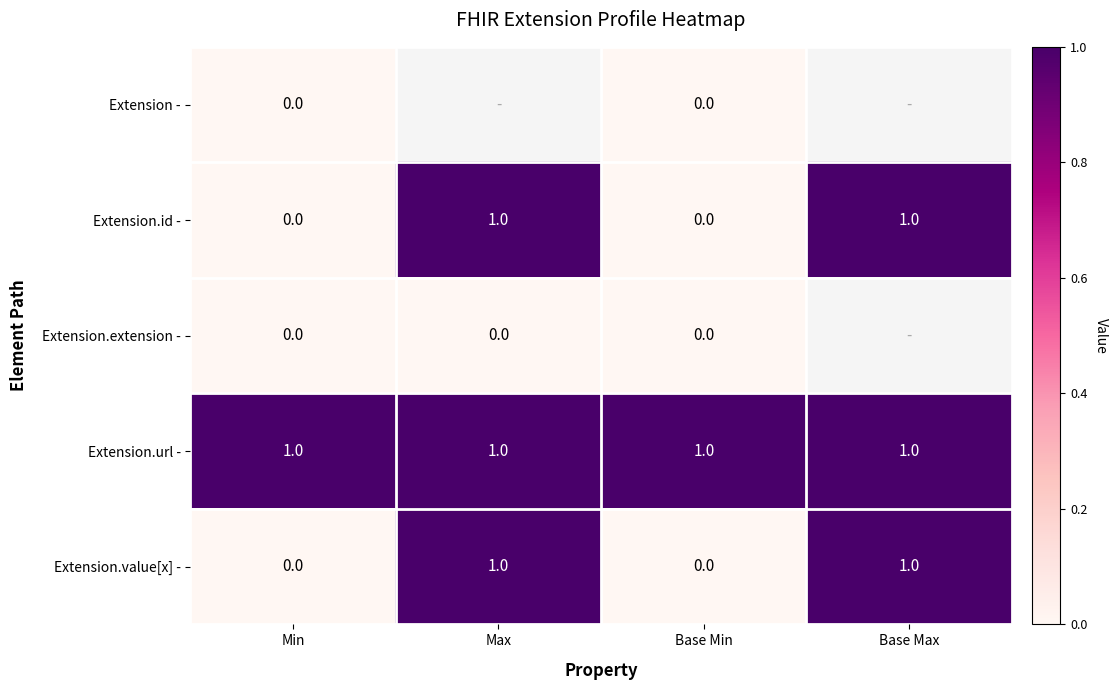

The Extension.value[x] - series shows 1.3 at Max. True or false?

False